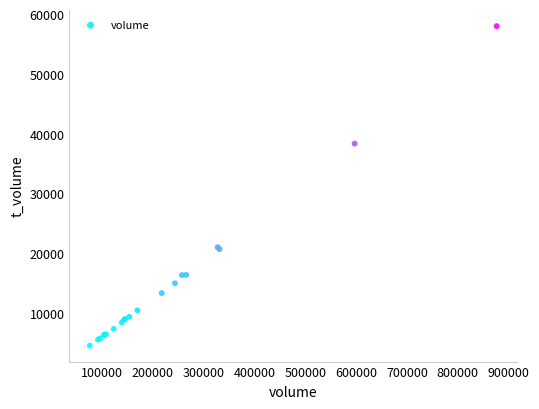

What Y value in the scatter plot is closest to 31306?

38383